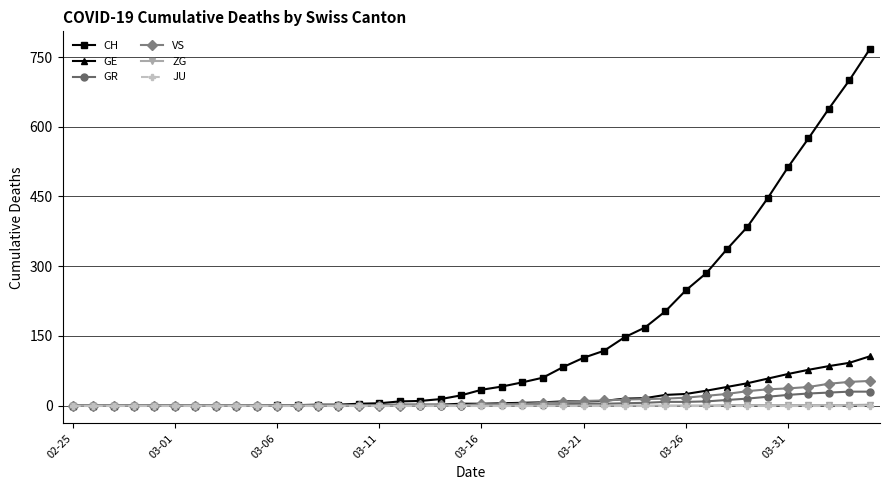

What is the maximum value shown in the chart?

767